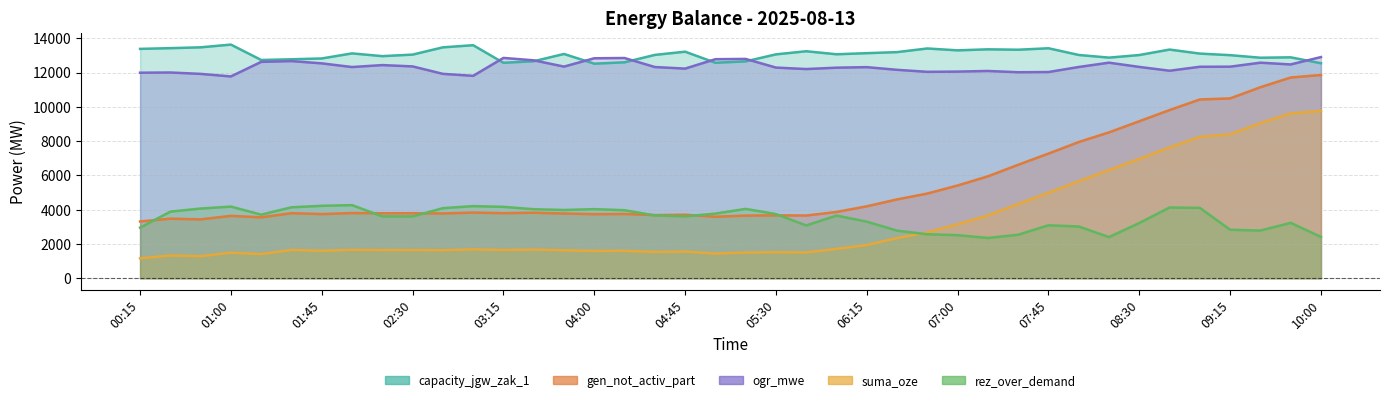

What is the difference between the second highest and second lowest values in the ogr_mwe series?

1045